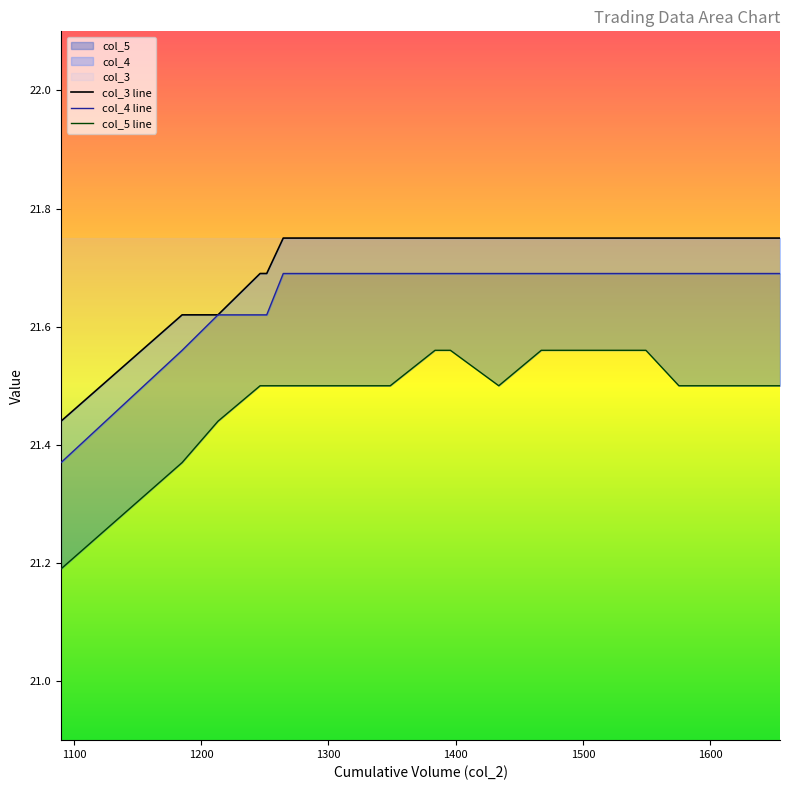

Reading left to right, what are all the values shown in this chart?

col_3: 21.4	21.6	21.6	21.7	21.7	21.8	21.8	21.8	21.8	21.8	21.8	21.8	21.8	21.8	21.8	21.8	21.8	21.8	21.8	21.8
col_4: 21.4	21.6	21.6	21.6	21.6	21.7	21.7	21.7	21.7	21.7	21.7	21.7	21.7	21.7	21.7	21.7	21.7	21.7	21.7	21.7
col_5: 21.2	21.4	21.4	21.5	21.5	21.5	21.5	21.5	21.5	21.6	21.6	21.5	21.6	21.6	21.6	21.6	21.5	21.5	21.5	21.5